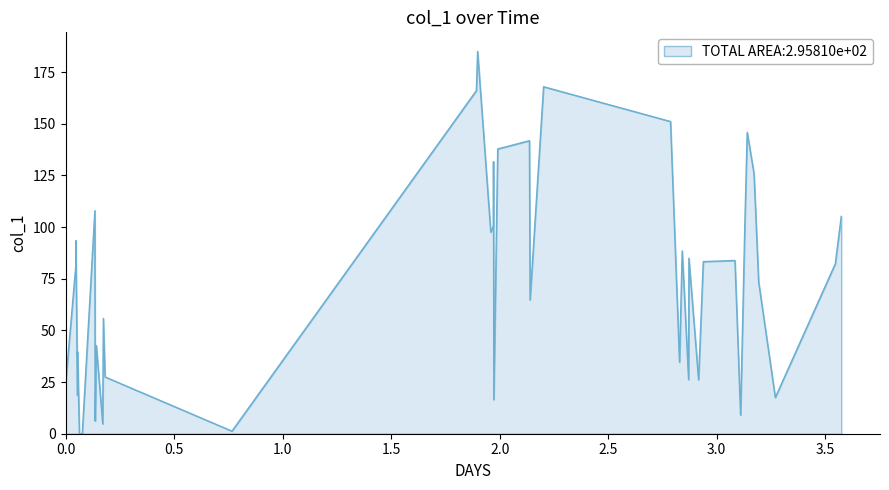

What is the greatest value displayed?

185.0